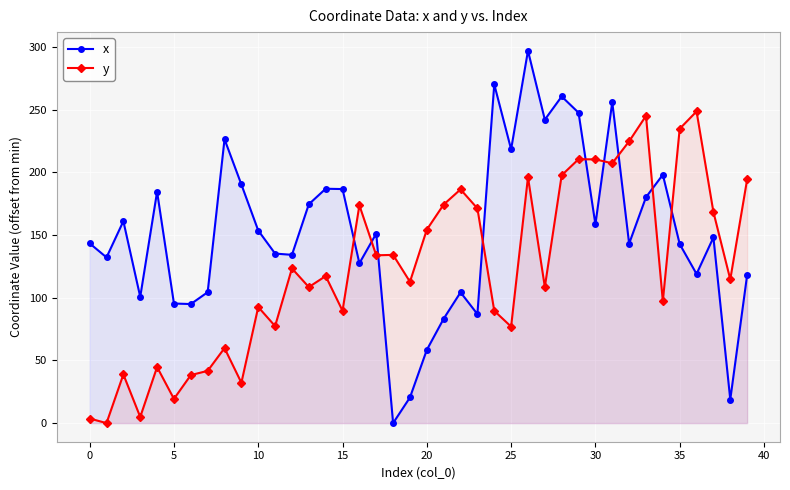

The y series shows 35.0 at 15. True or false?

False